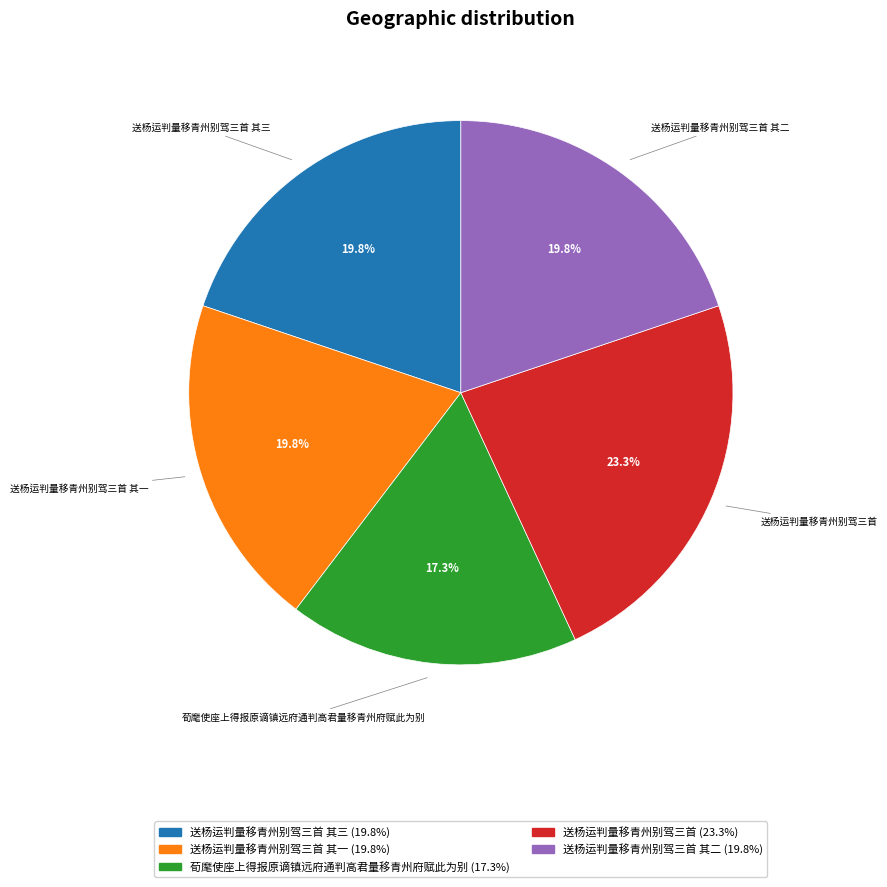

To the nearest percent, what portion does 荀麾使座上得报原谪镇远府通判高君量移青州府赋此为别 represent?

17%